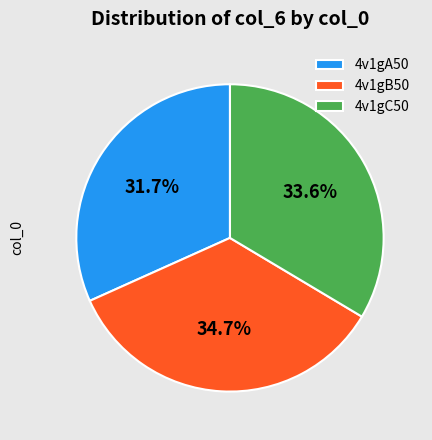

To the nearest percent, what is the difference between the 4v1gC50 and 4v1gB50 slice percentages?

1%